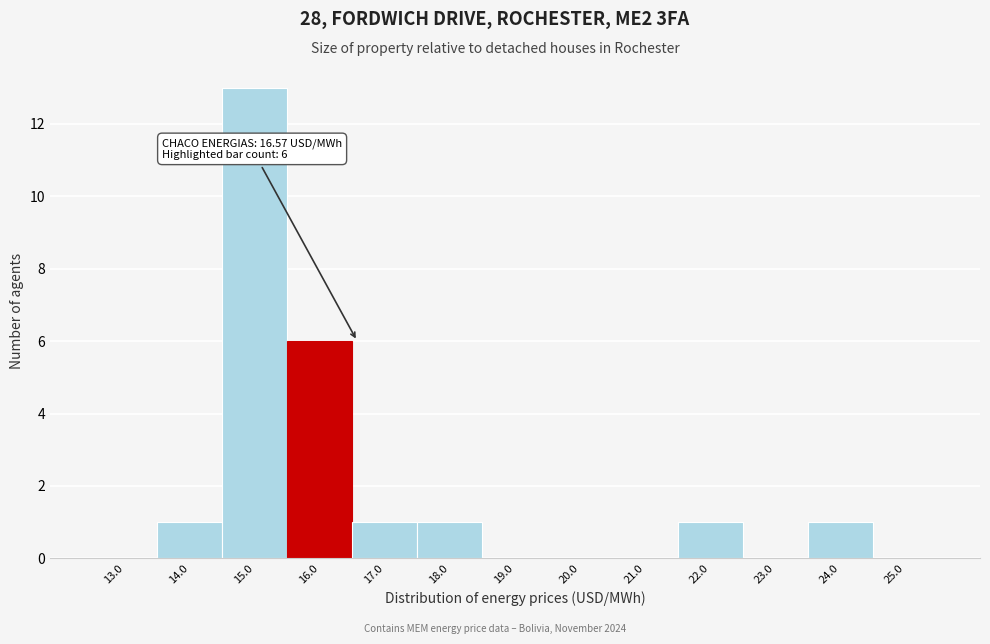

Reading right to left, what are all the values shown in this chart?

25.0=0	24.0=1	23.0=0	22.0=1	21.0=0	20.0=0	19.0=0	18.0=1	17.0=1	16.0=6	15.0=13	14.0=1	13.0=0